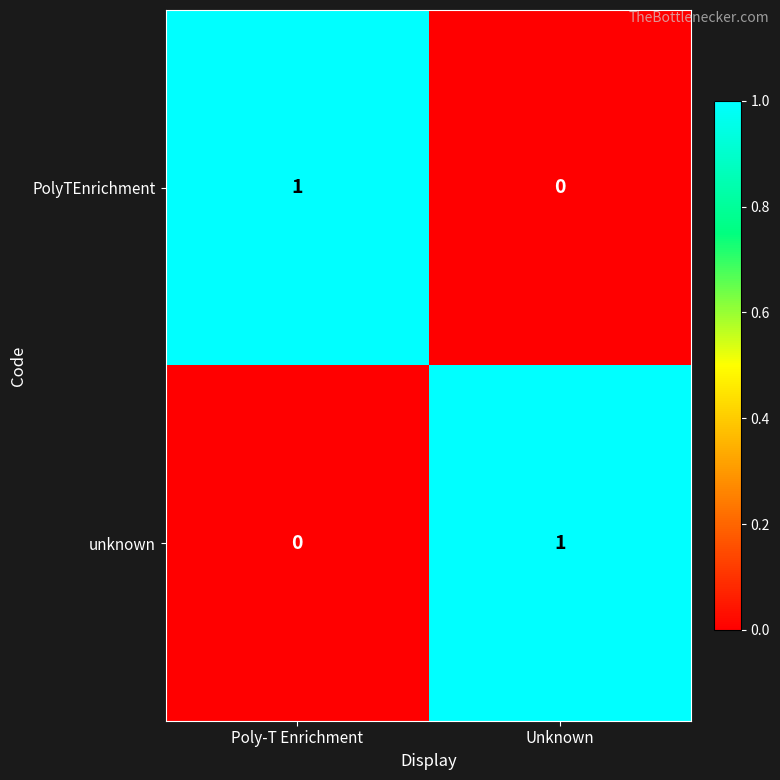

Reading right to left, list all the values displayed in this chart.

PolyTEnrichment: Unknown=0	Poly-T Enrichment=1
unknown: Unknown=1	Poly-T Enrichment=0